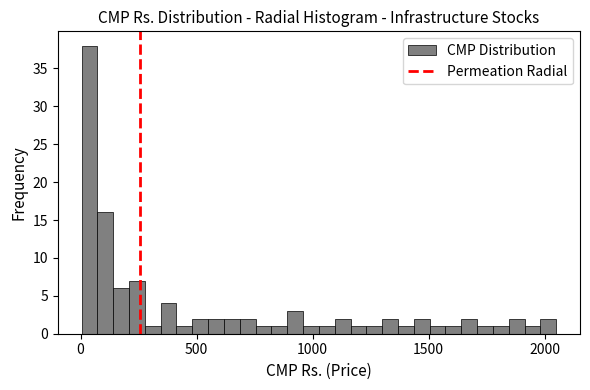

Around what value on the x-axis is the tallest bar? Give the approximate position of its centre, as read against the axis.

50